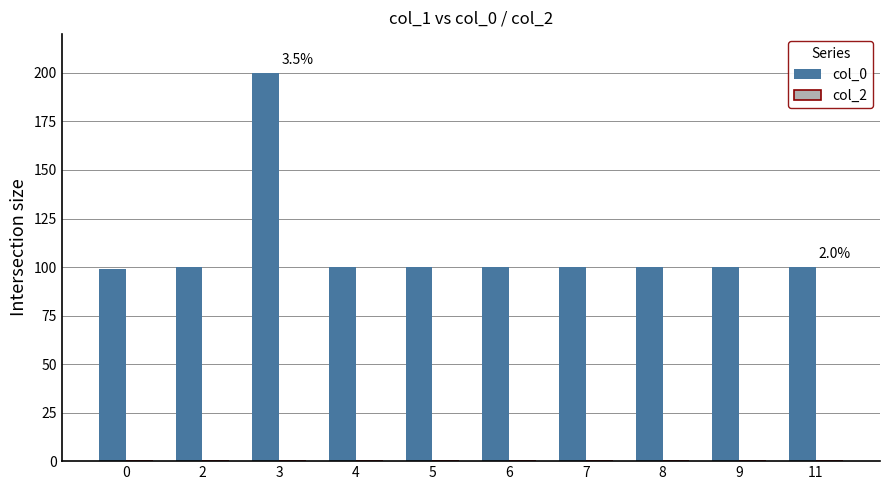

What is the value of the 7th bar from the left?

100.1